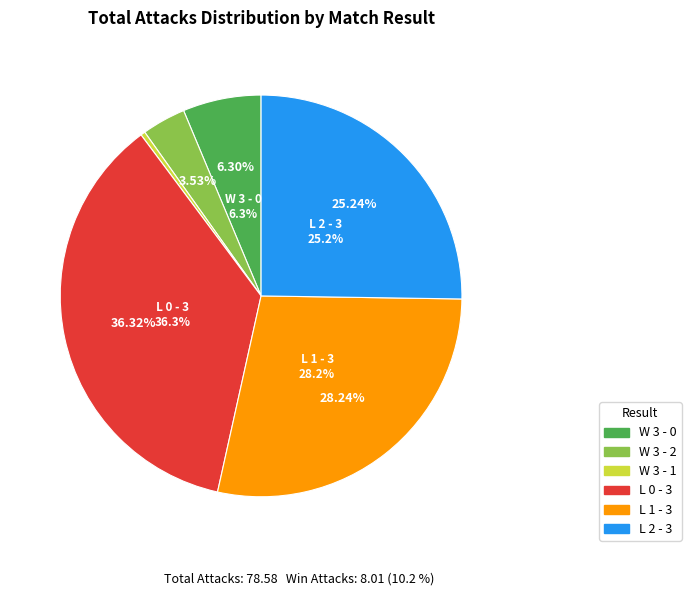

Is the sum of L 1 - 3 and L 2 - 3 greater than half?

Yes